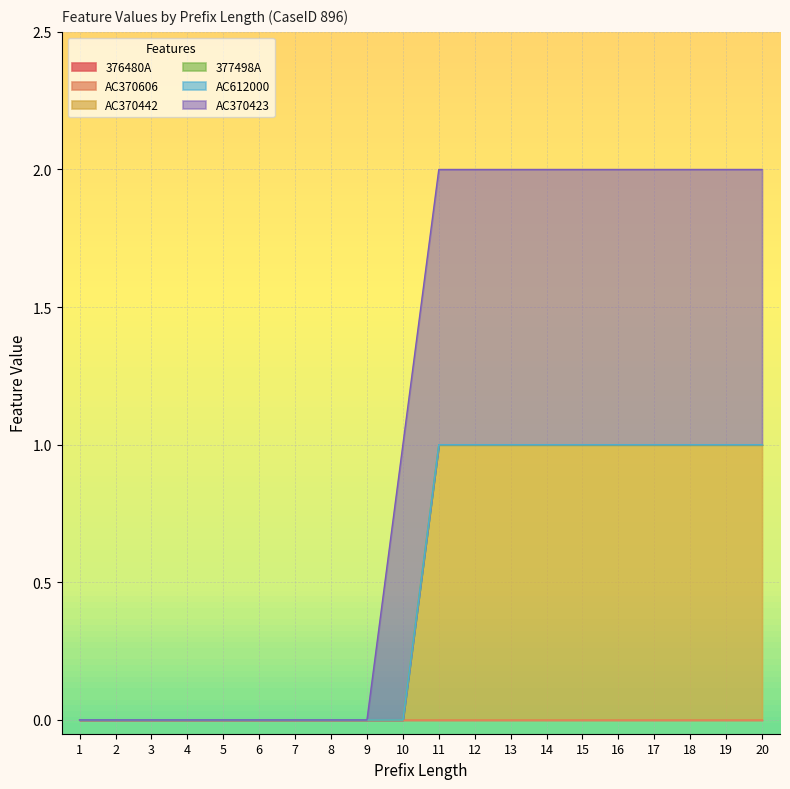

Reading left to right, what are all the values shown in this chart?

376480A: 0	0	0	0	0	0	0	0	0	0	0	0	0	0	0	0	0	0	0	0
AC370606: 0	0	0	0	0	0	0	0	0	0	0	0	0	0	0	0	0	0	0	0
AC370442: 0	0	0	0	0	0	0	0	0	0	1	1	1	1	1	1	1	1	1	1
377498A: 0	0	0	0	0	0	0	0	0	0	0	0	0	0	0	0	0	0	0	0
AC612000: 0	0	0	0	0	0	0	0	0	0	0	0	0	0	0	0	0	0	0	0
AC370423: 0	0	0	0	0	0	0	0	0	1	1	1	1	1	1	1	1	1	1	1